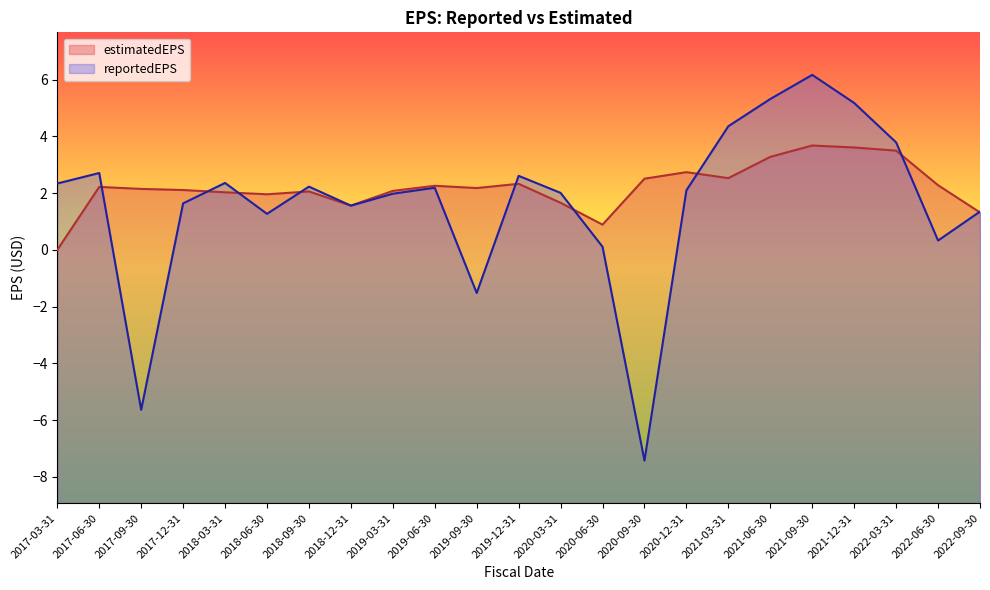

What is the highest value of the reportedEPS series?

6.2